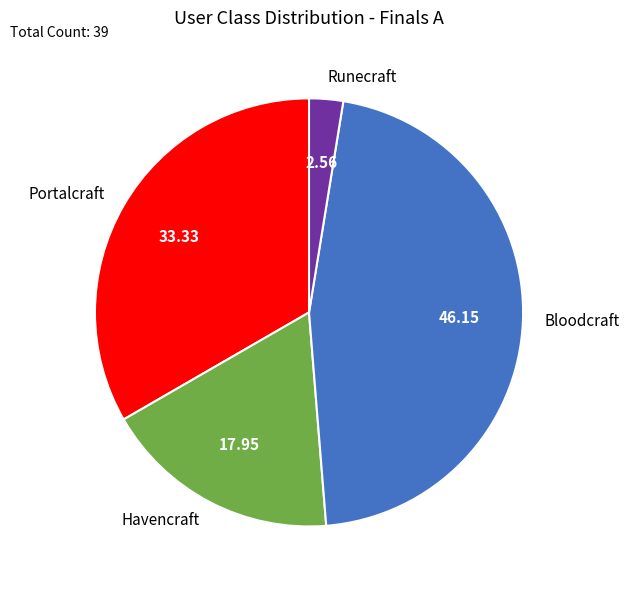

Rank the categories by value from highest to lowest.

Bloodcraft, Portalcraft, Havencraft, Runecraft